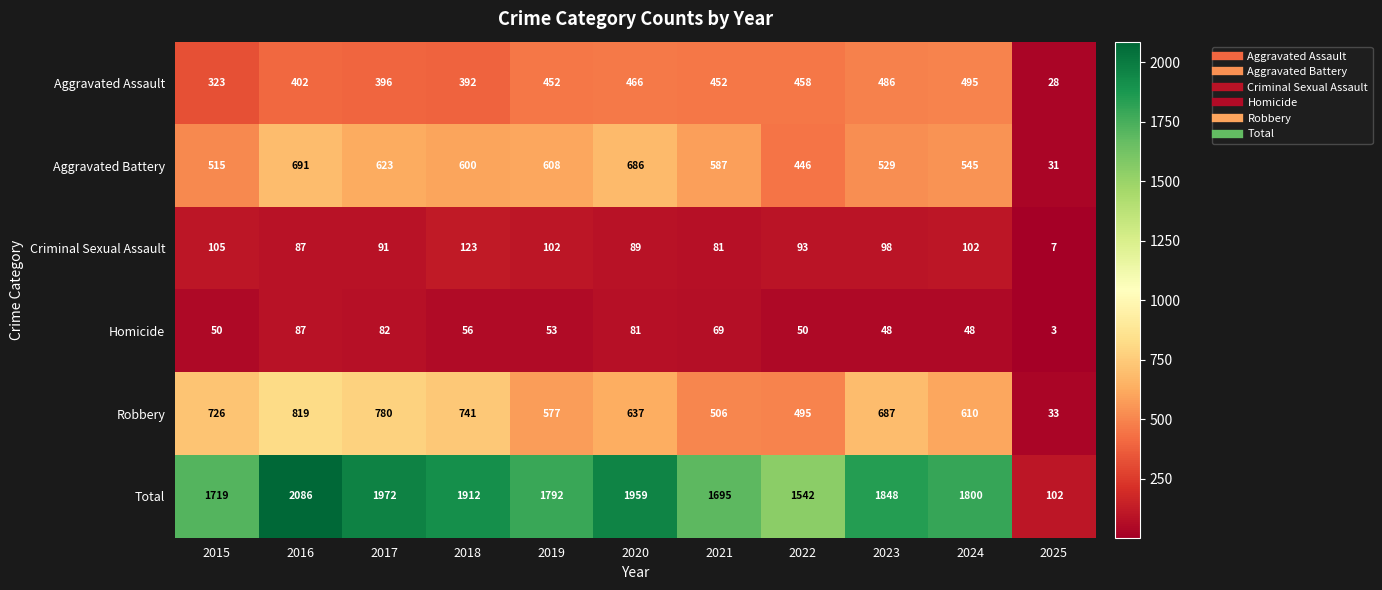

Count the number of data series in this chart.

6